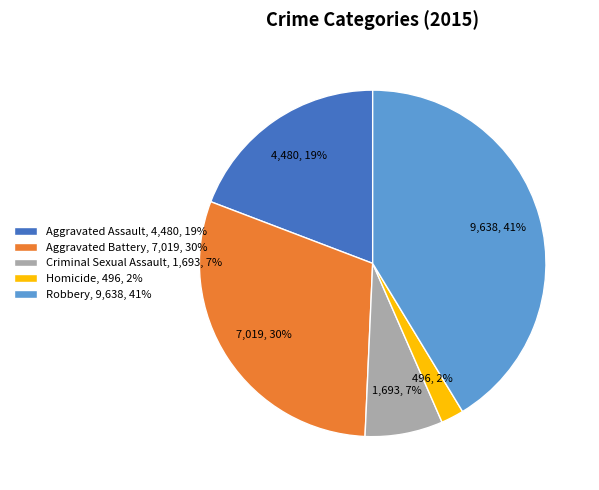

True or false: Aggravated Assault accounts for 10% of the total.

False